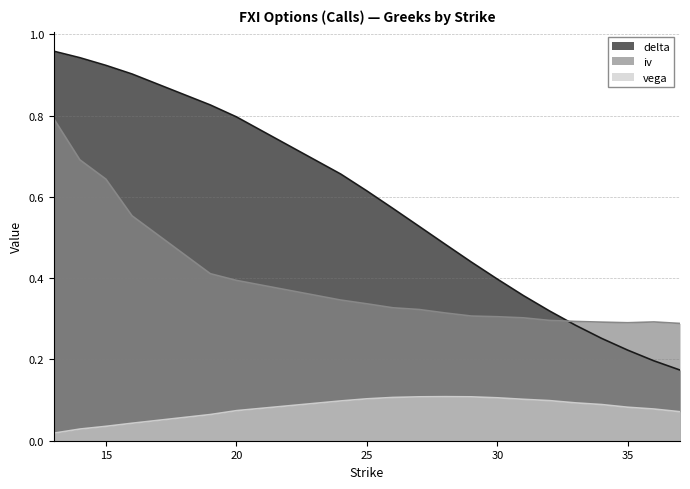

True or false: vega and delta cross at least once.

False